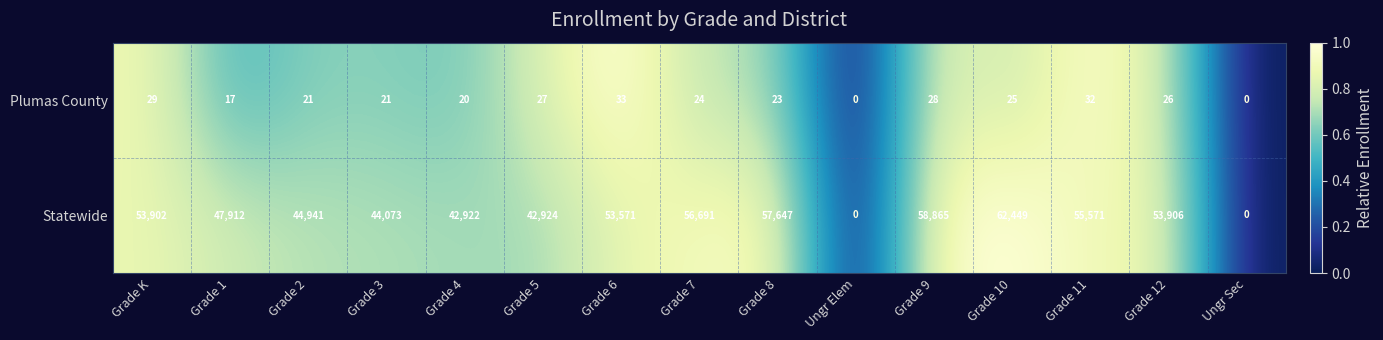

Rank the series by their average value, from highest to lowest.

Statewide, Plumas County